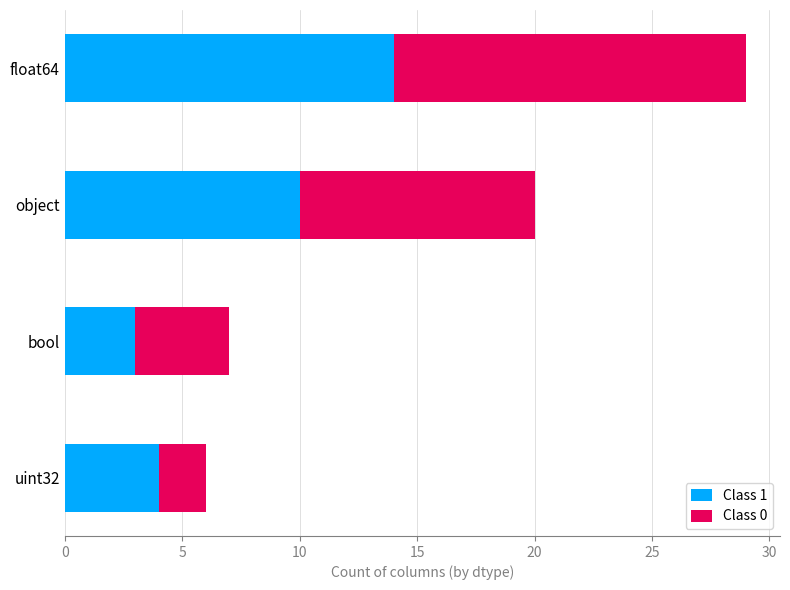

Which category has the lowest value in the Class 1 series?

bool